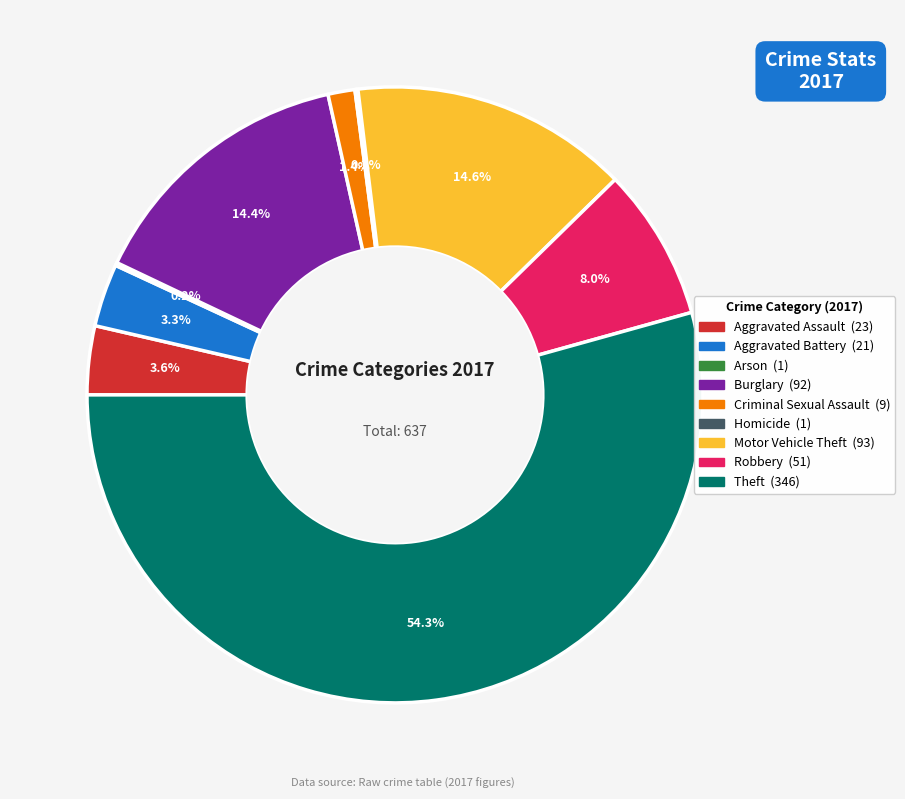

Which slice is the largest?

Theft